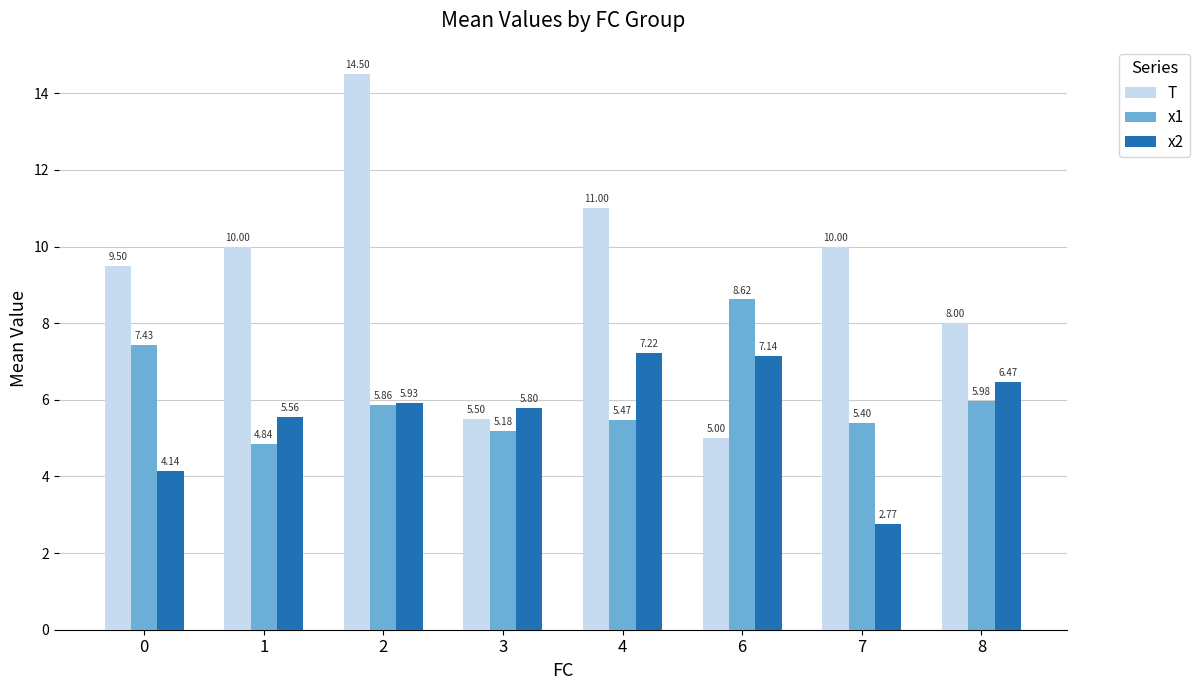

Count the T values in the range 8 to 11.

5